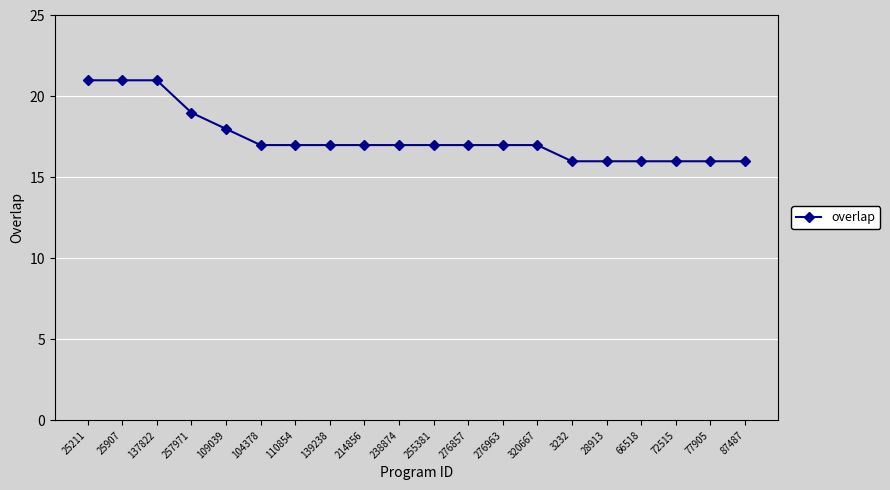

Count the number of categories in the chart.

20